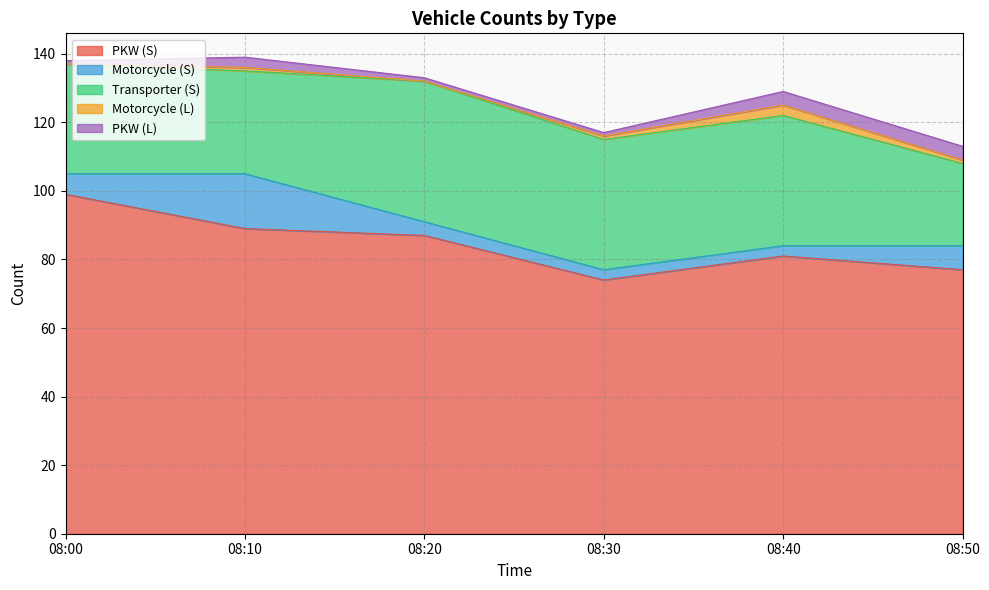

What is the difference between the second highest and second lowest values in the PKW (S) series?

12